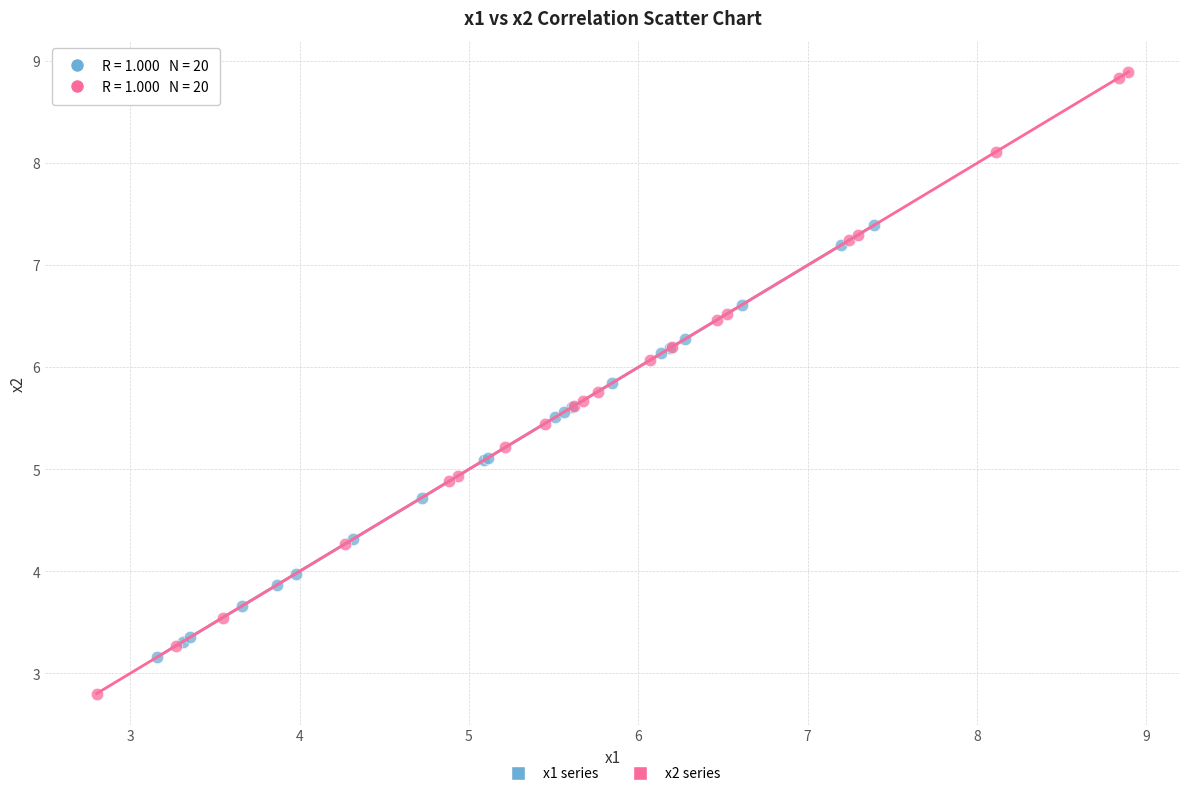

Which series has the largest Y range (max minus min)?

x2 series